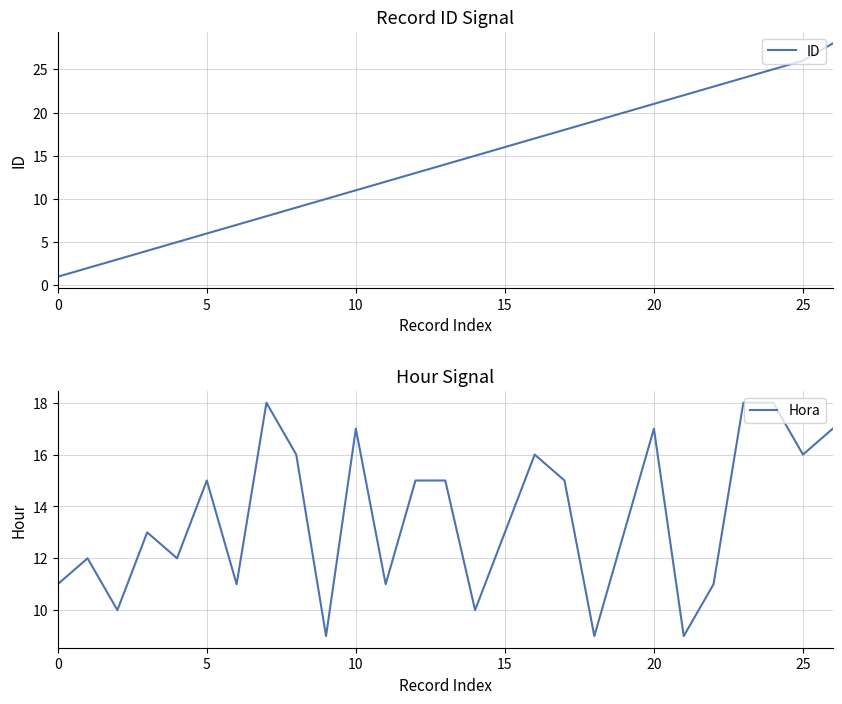

What are all the series names shown in the legend?

ID, Hora